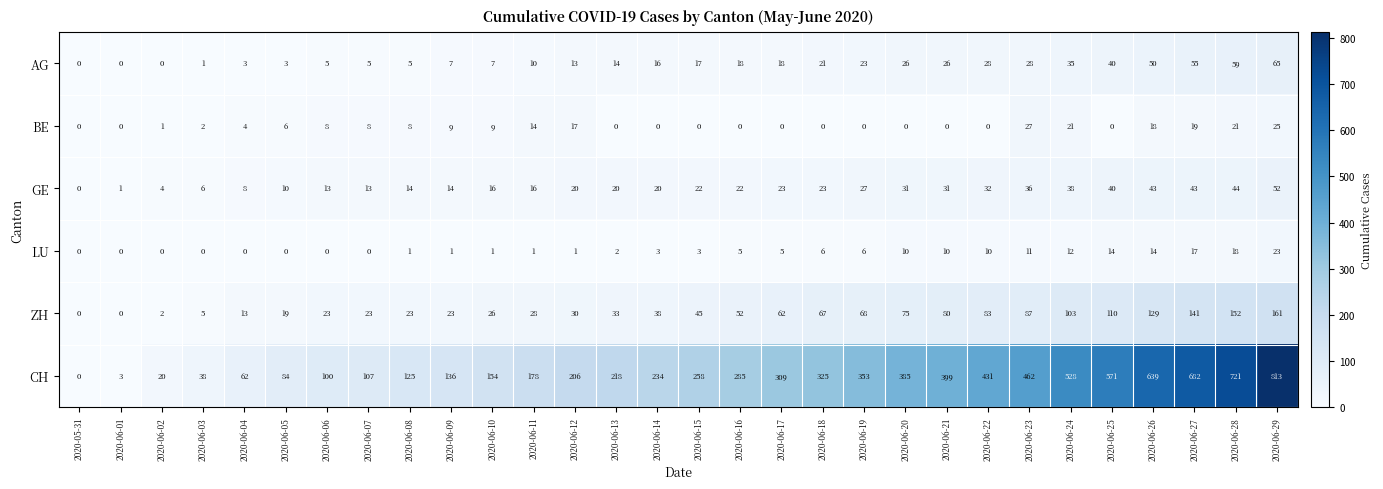

What is the difference between the maximum and minimum values in the CH series?

813